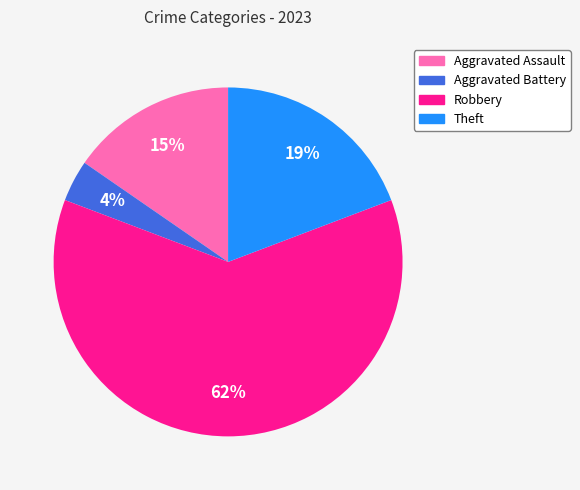

Is the sum of Robbery and Aggravated Assault greater than half?

Yes